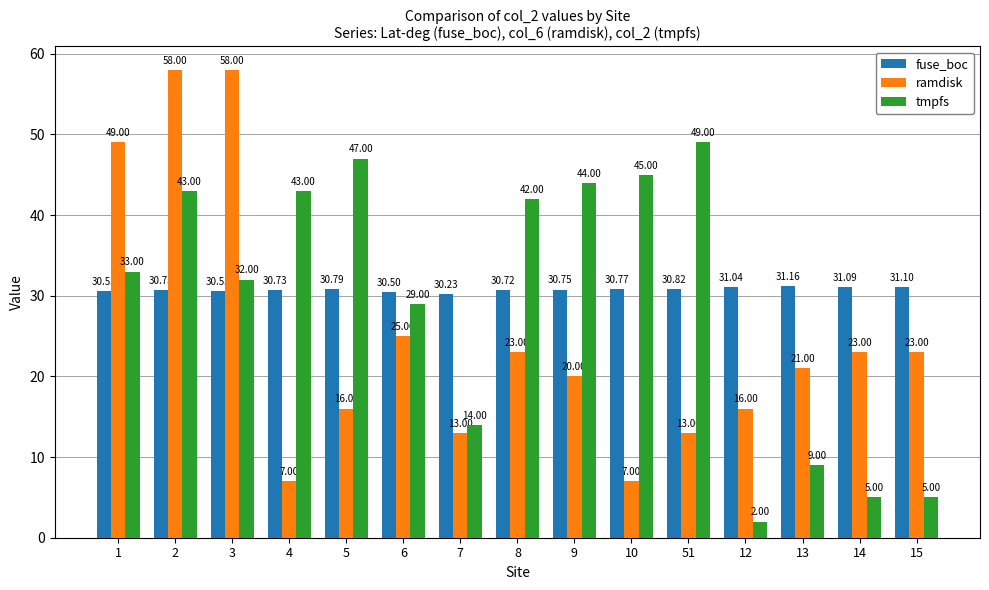

List the series in order of their peak value, lowest first.

fuse_boc, tmpfs, ramdisk